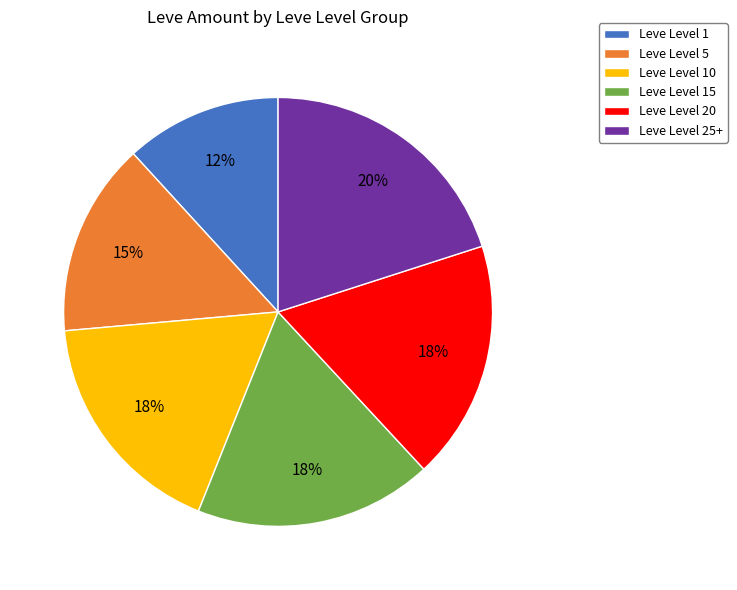

To the nearest percent, what percentage of the pie is Leve Level 15?

18%